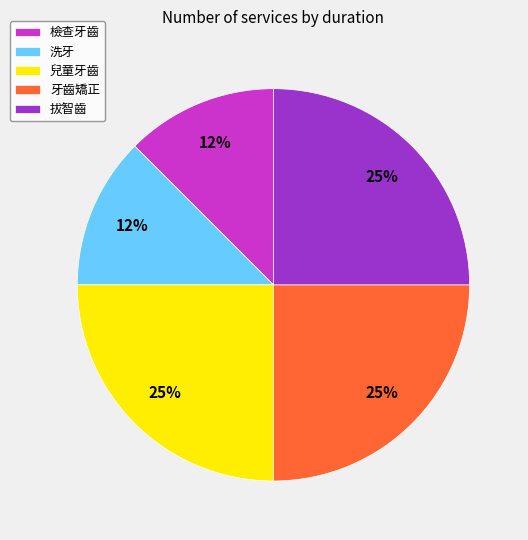

The 兒童牙齒 slice represents 15% of the pie. True or false?

False